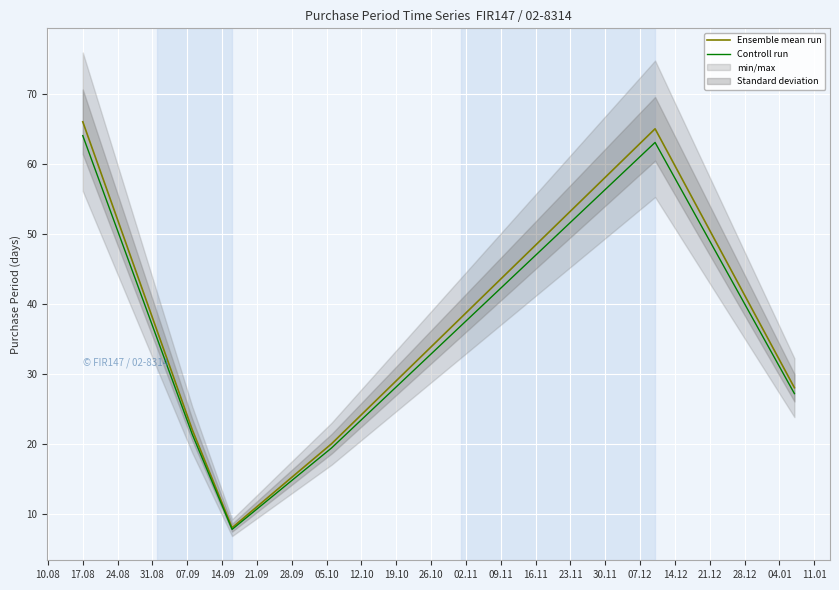

How many data points in Controll run are less than 27?

3